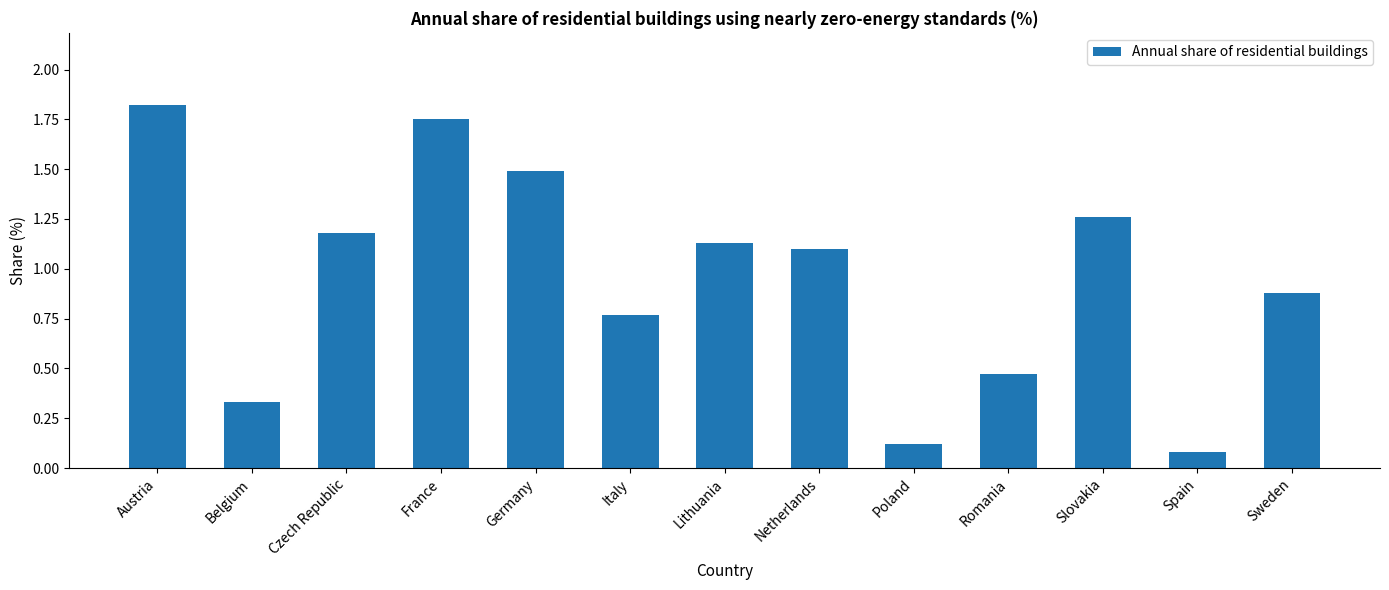

The value at France is 3.0. True or false?

False